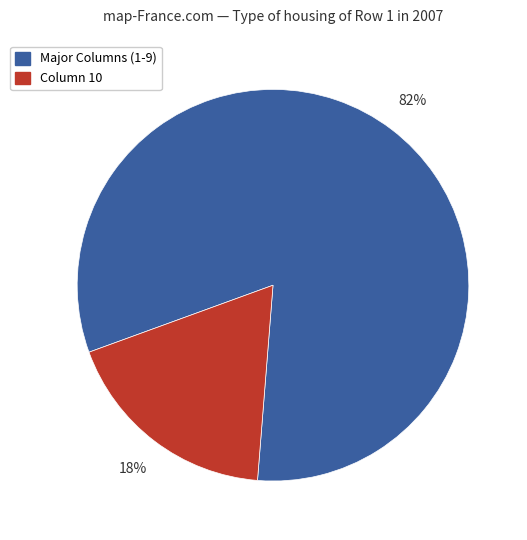

Does any single category account for the majority?

Yes